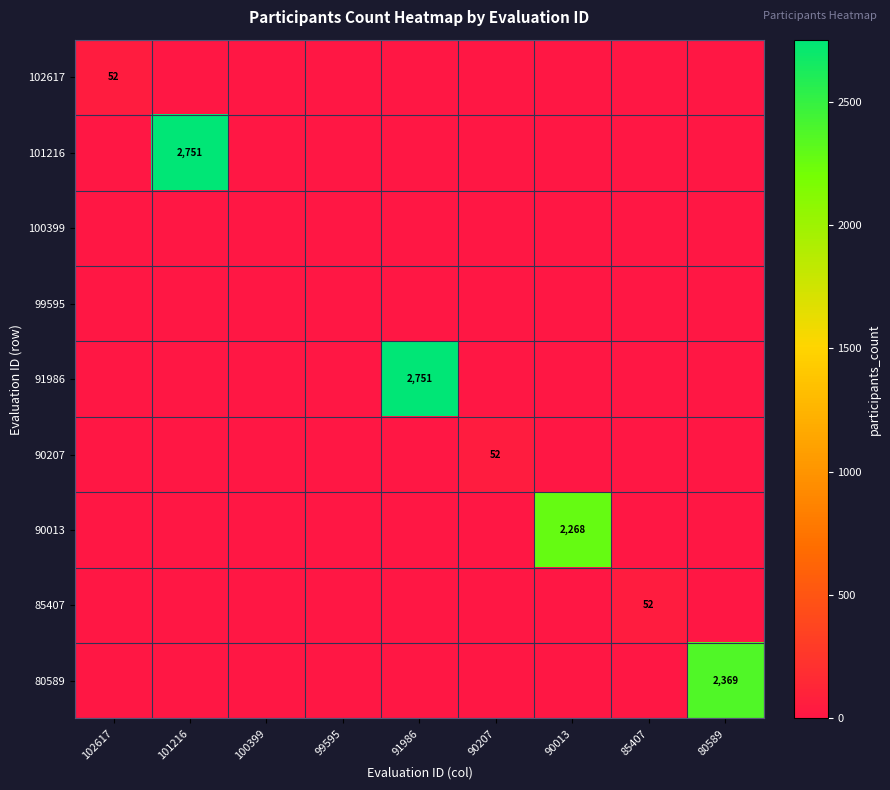

What is the maximum value for 90207?

52